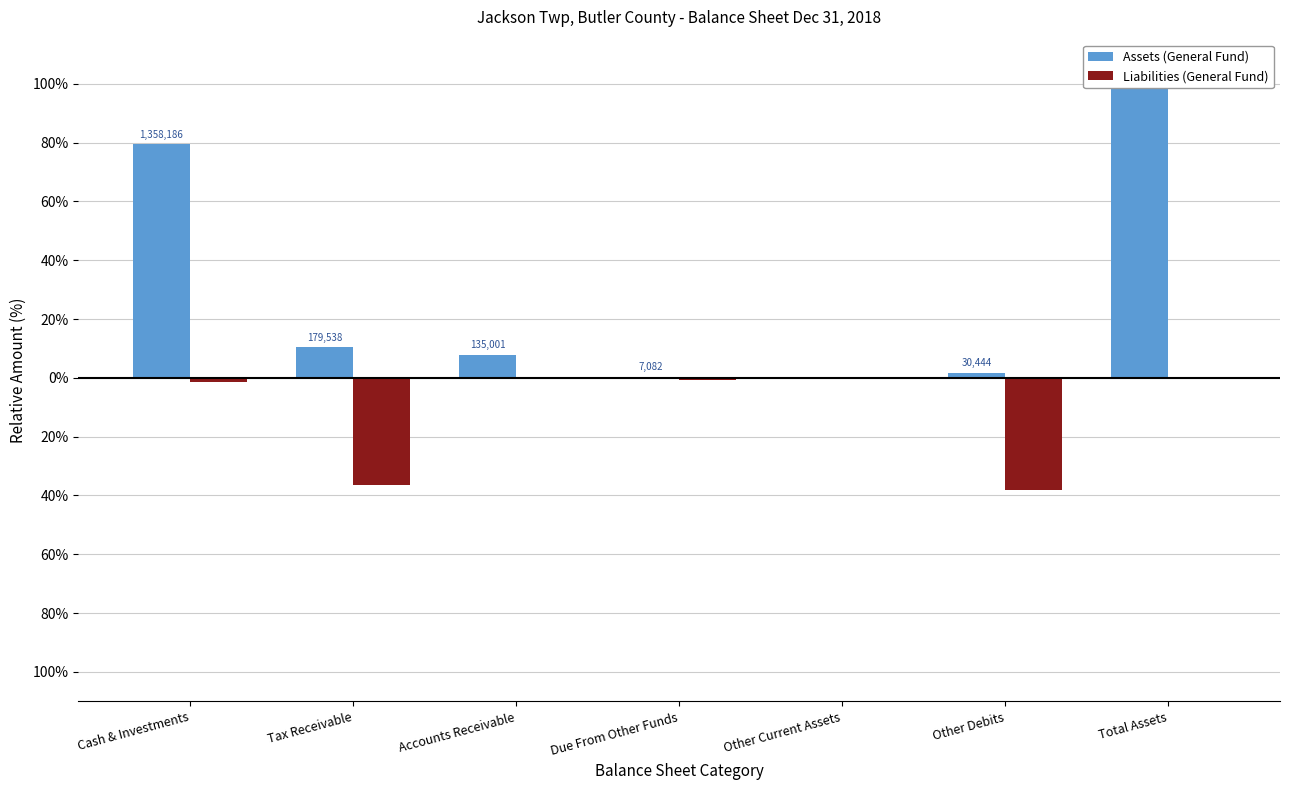

What is the difference between the maximum and minimum values in the Assets (General Fund) series?

100.0